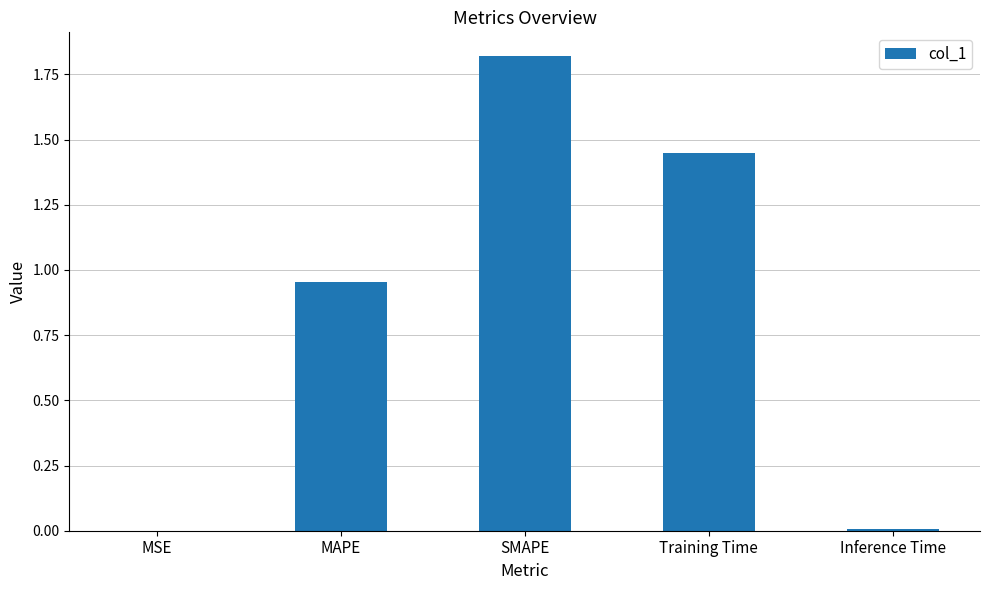

What is the difference between the values at Inference Time and MAPE?

0.9